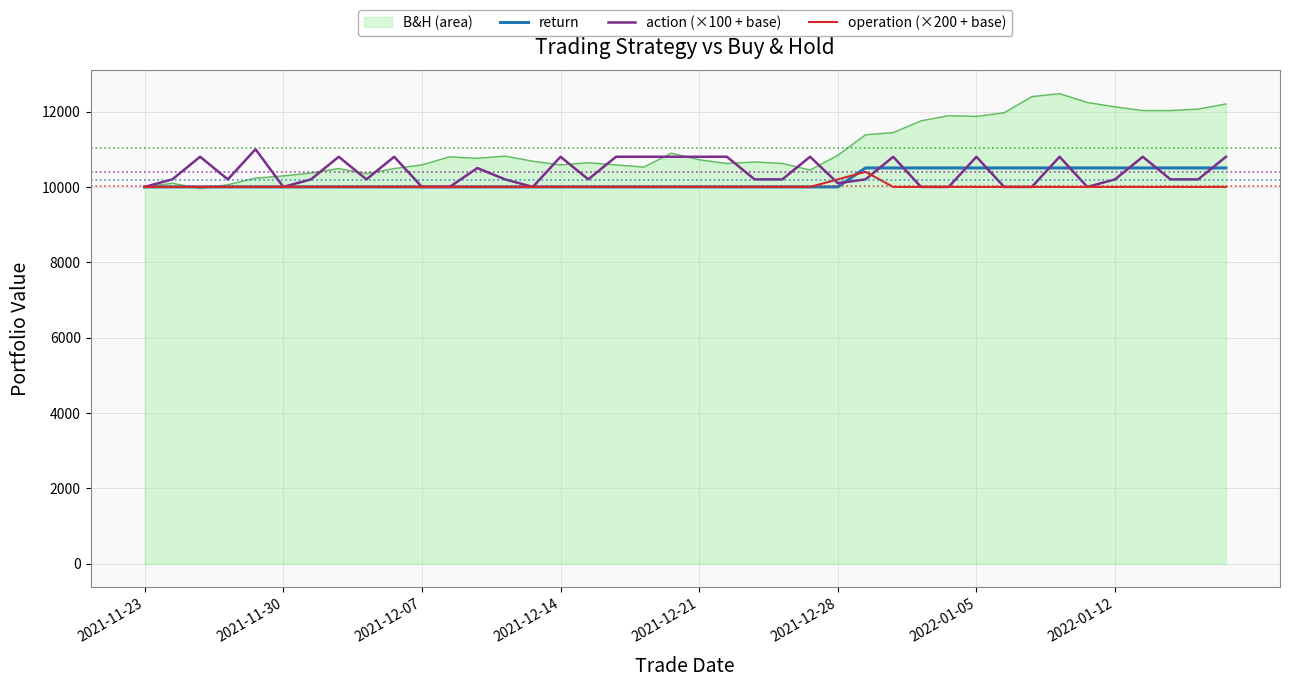

What is the maximum value shown in the chart?

12475.2